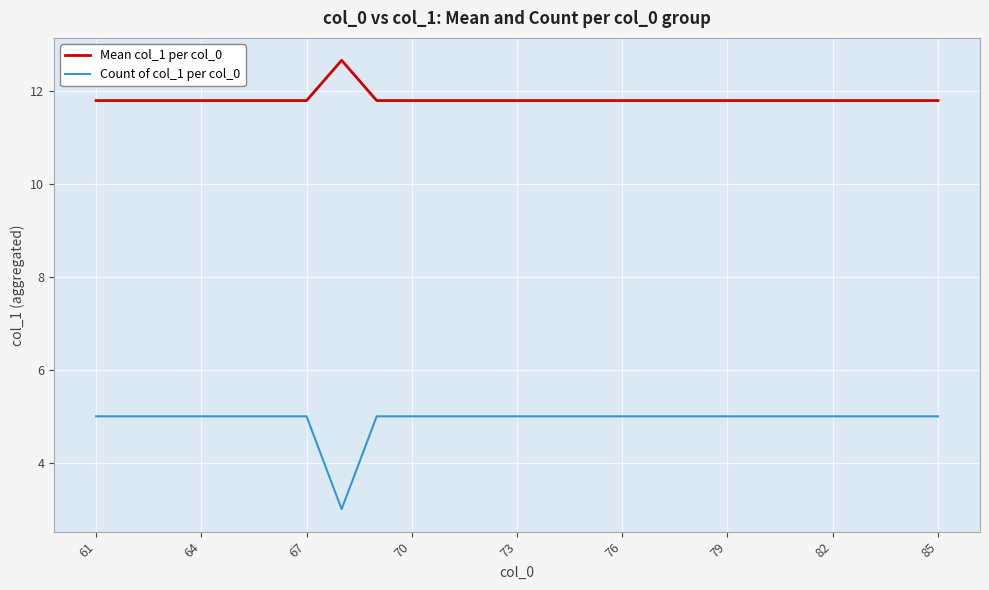

True or false: Count of col_1 per col_0 and Mean col_1 per col_0 cross at least once.

False